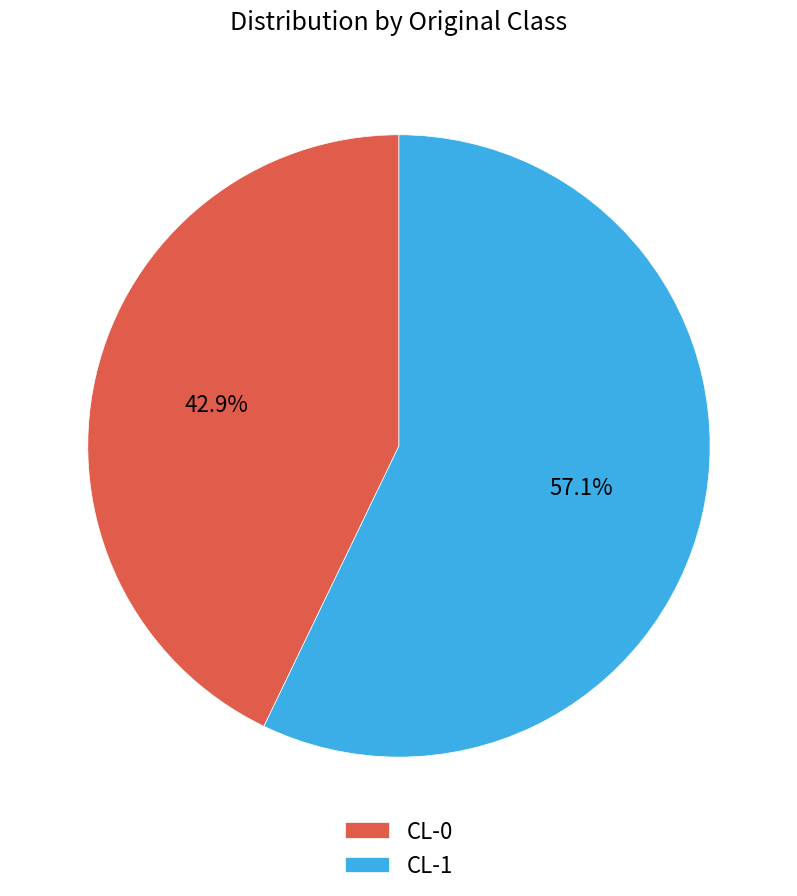

What percentage is the CL-1 slice, to the nearest percent?

57%